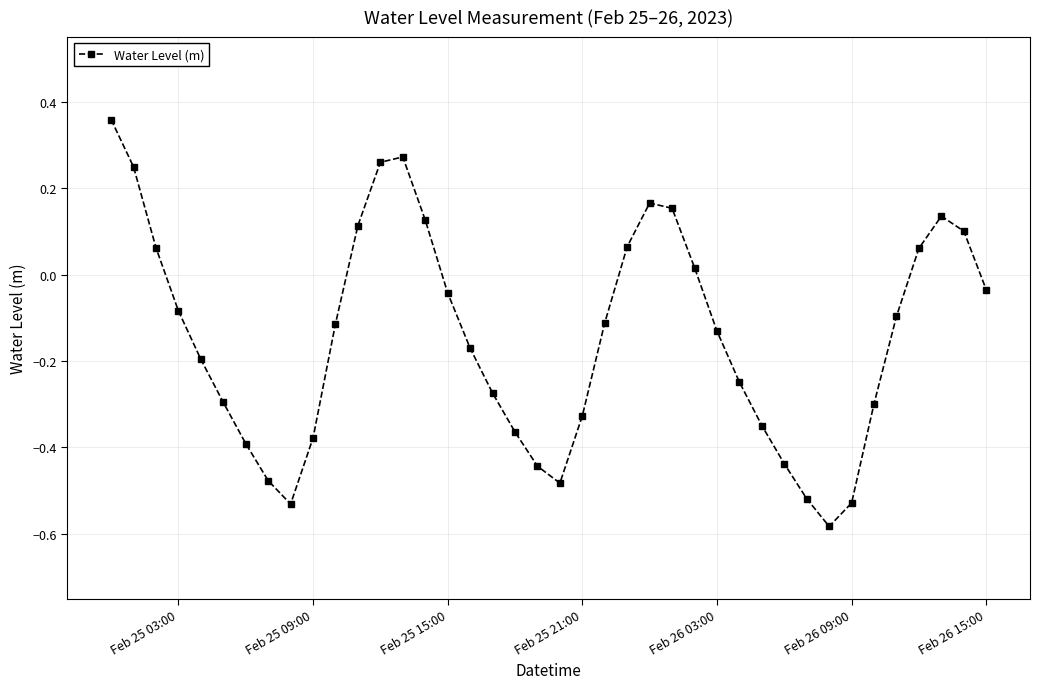

True or false: the data has more than 0 interior local peaks.

True